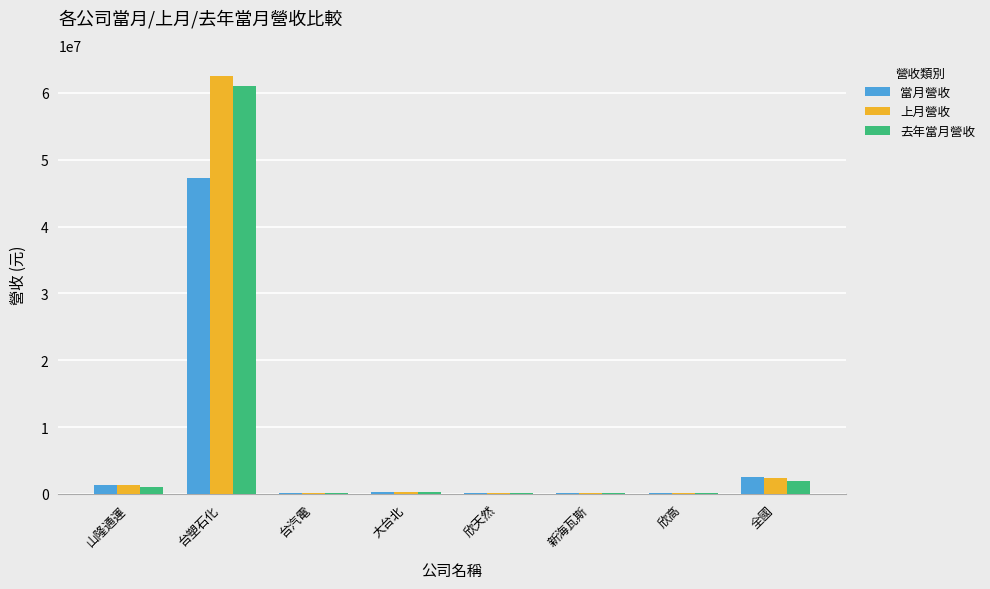

What is the maximum value for 當月營收?

47235345